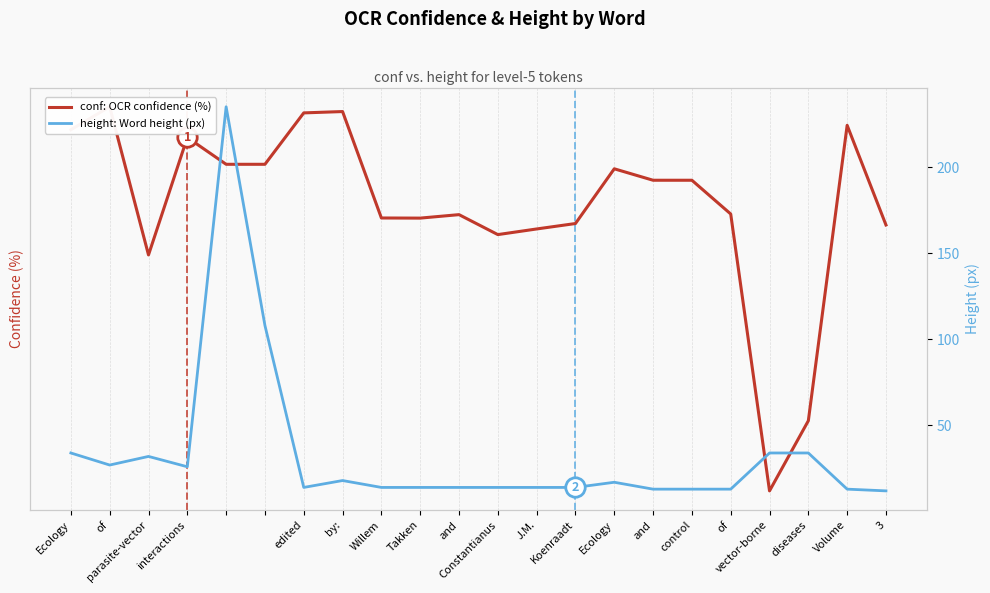

Is it true that height: Word height (px) equals 34.0 at diseases?

True